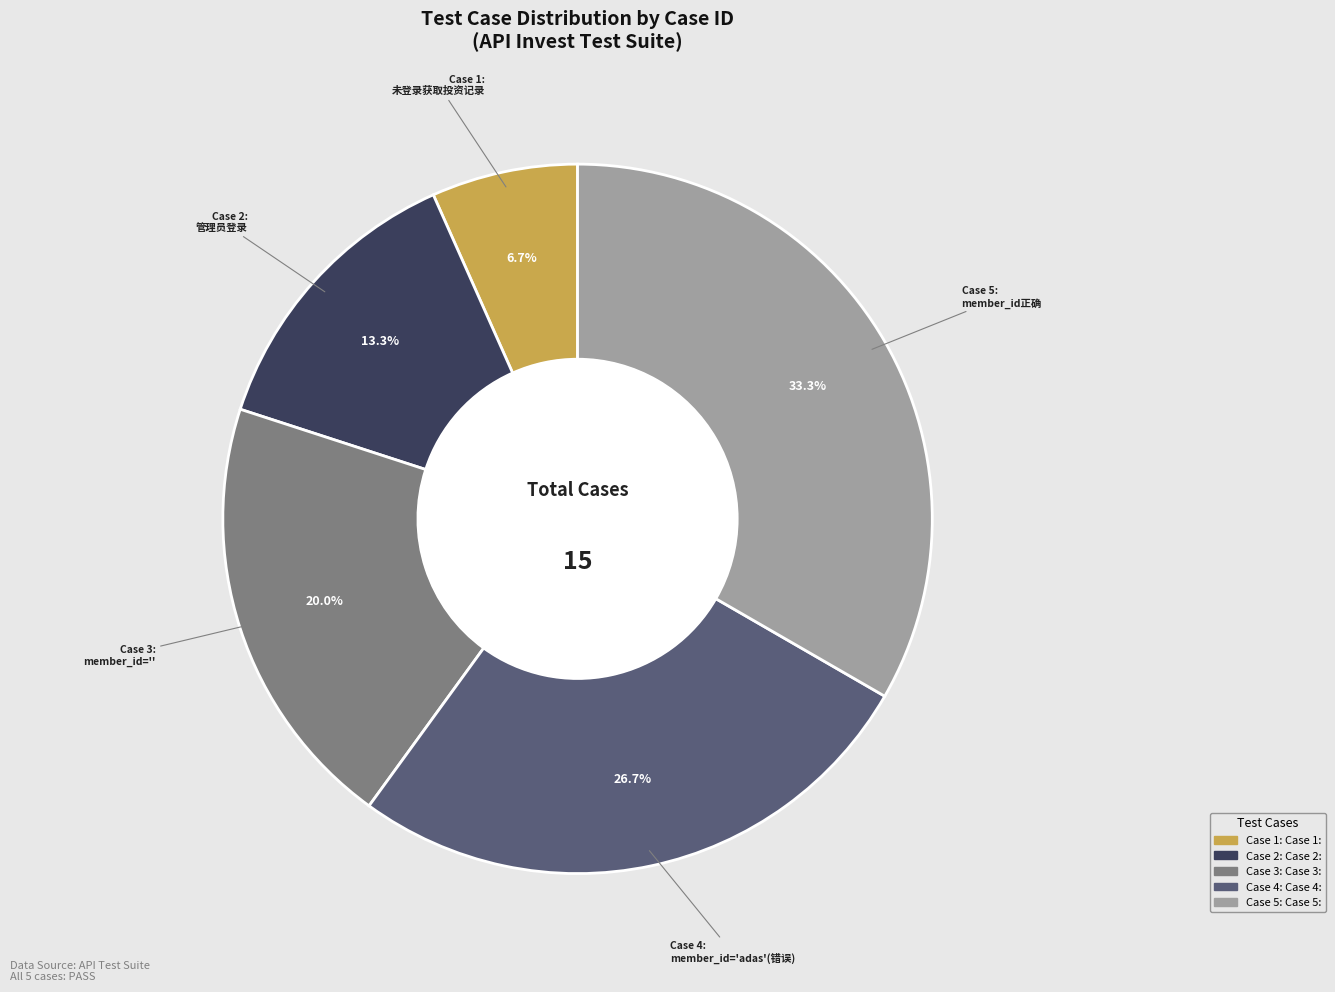

Is there a majority slice in this chart?

No